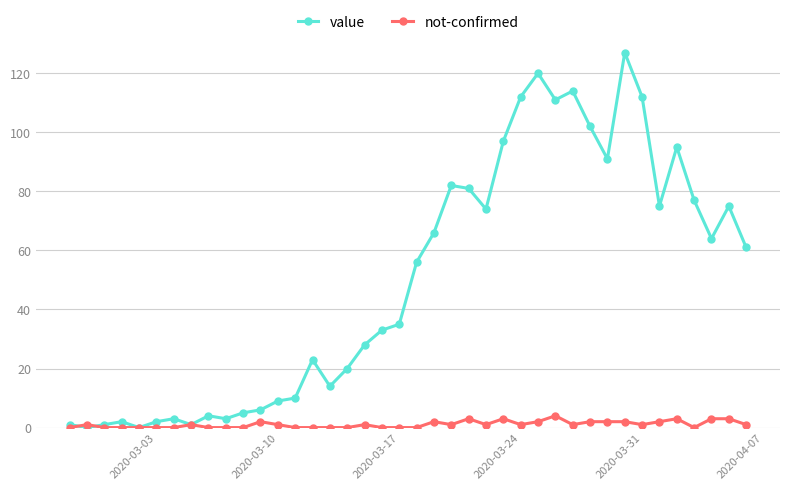

True or false: value has more than 0 points higher than both neighbors.

True